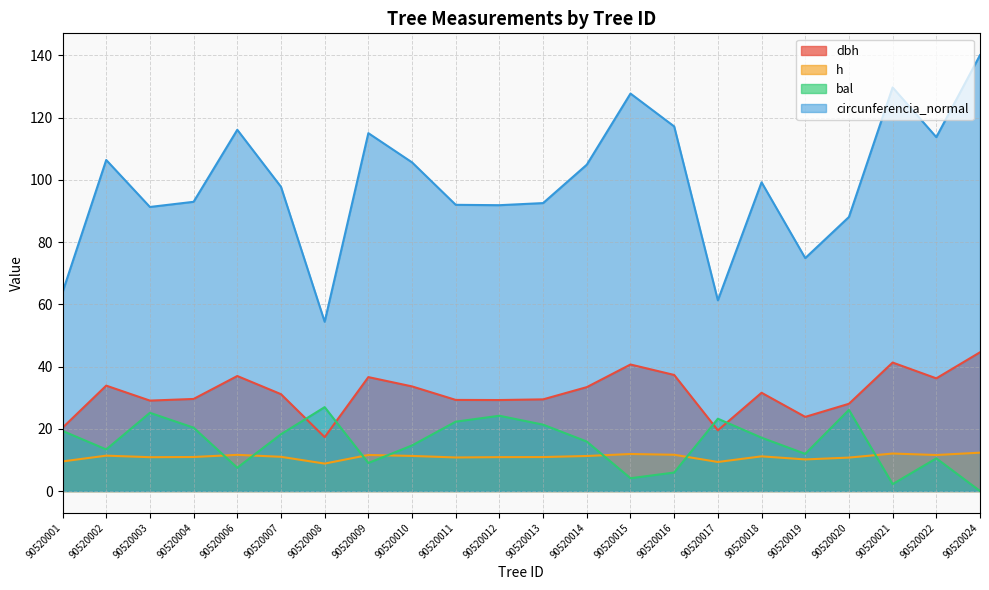

How many values in the h series are below 11?

11